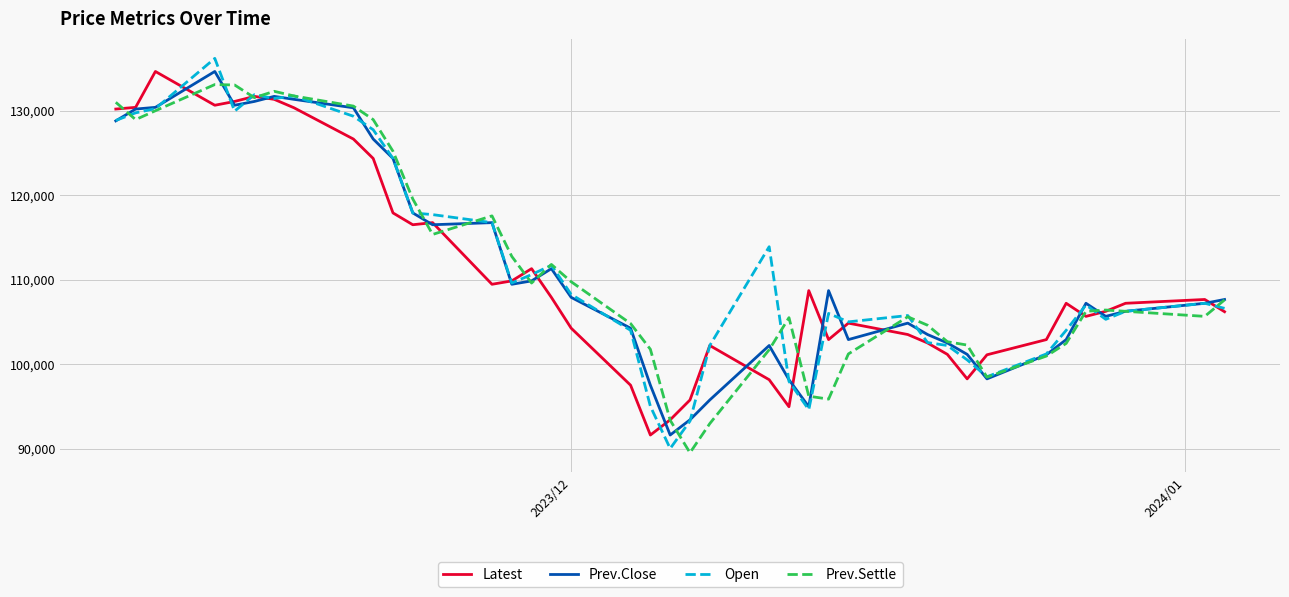

What is the smallest value displayed?

89500